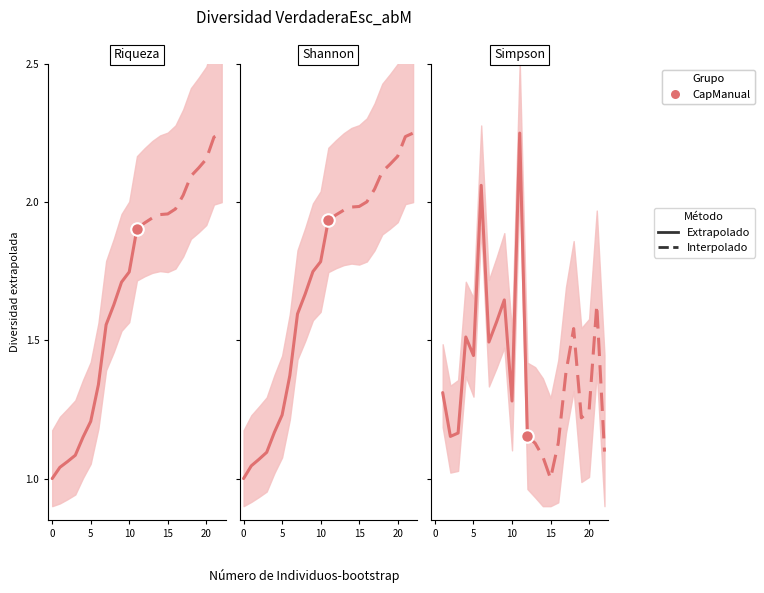

What are all the series names shown in the legend?

Extrapolado, Interpolado